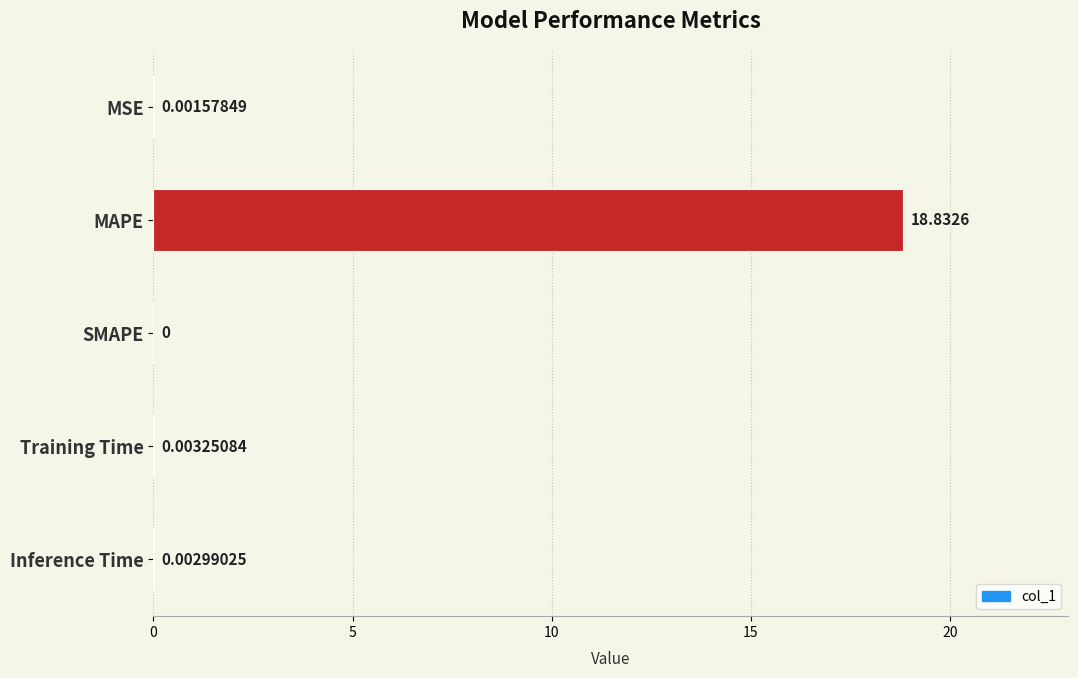

At which label is the value closest to 9?

Training Time